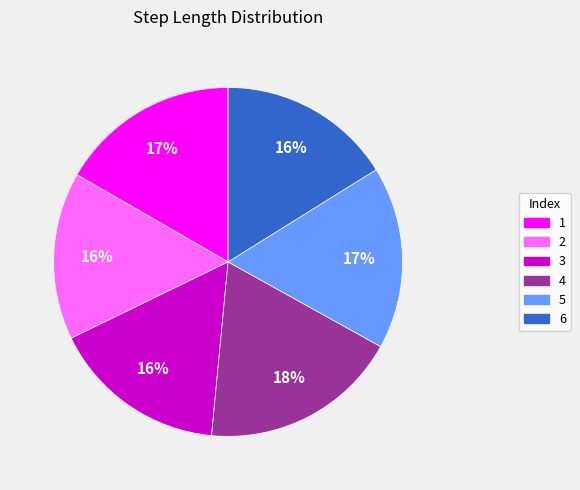

Is it true that 1 is 3% of the pie?

False